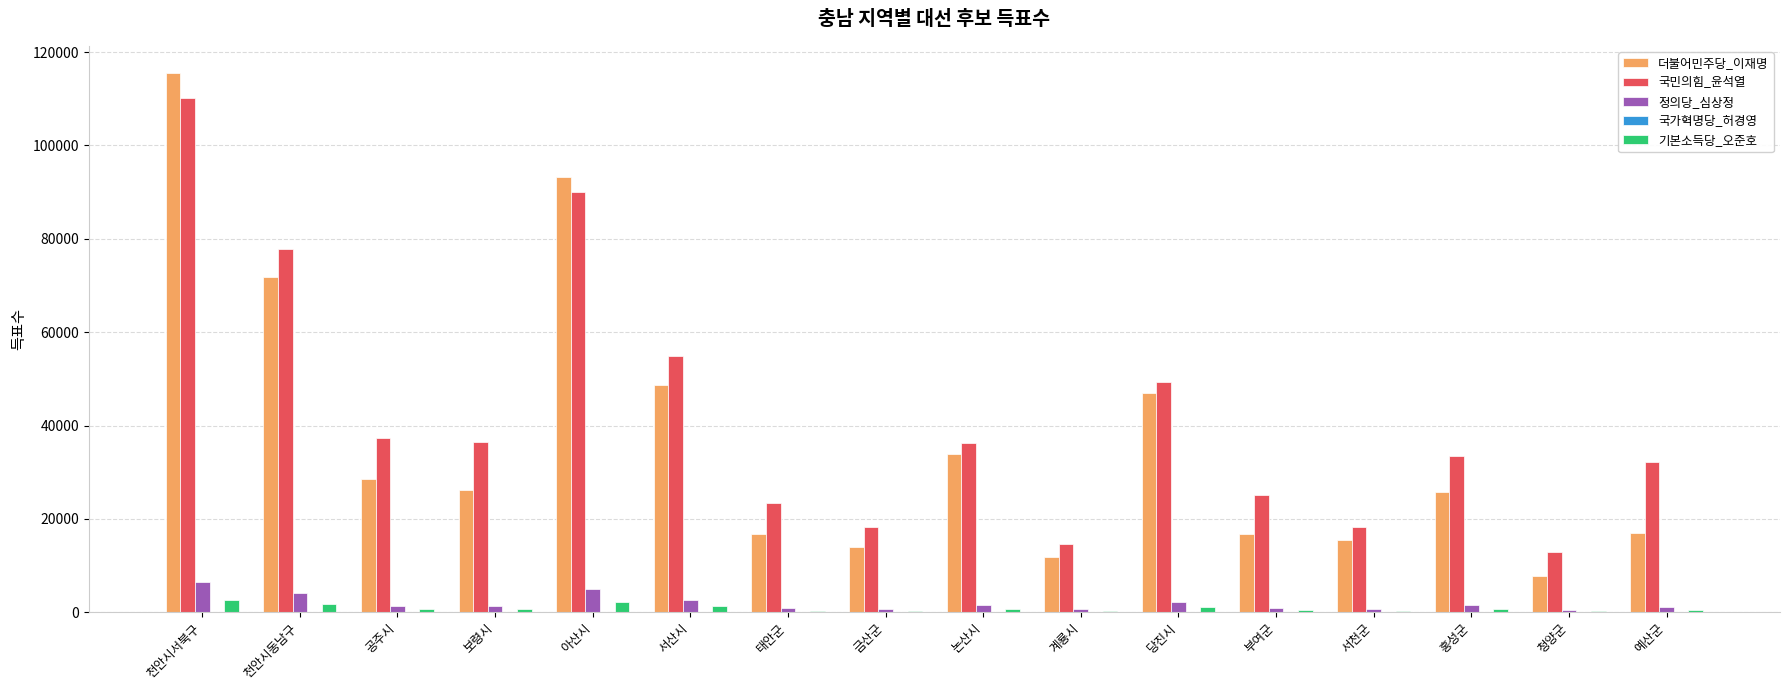

What is the greatest value displayed?

115553